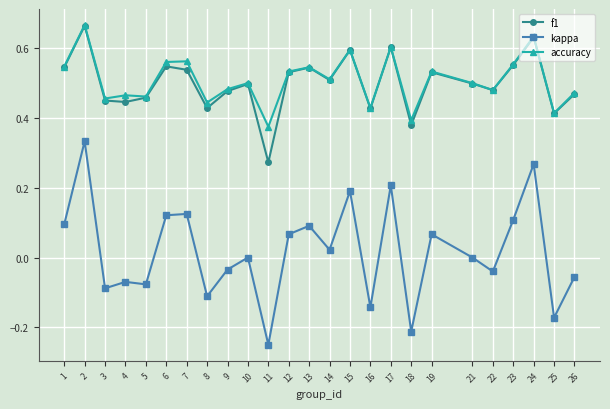

True or false: kappa has more than 2 interior local peaks.

True